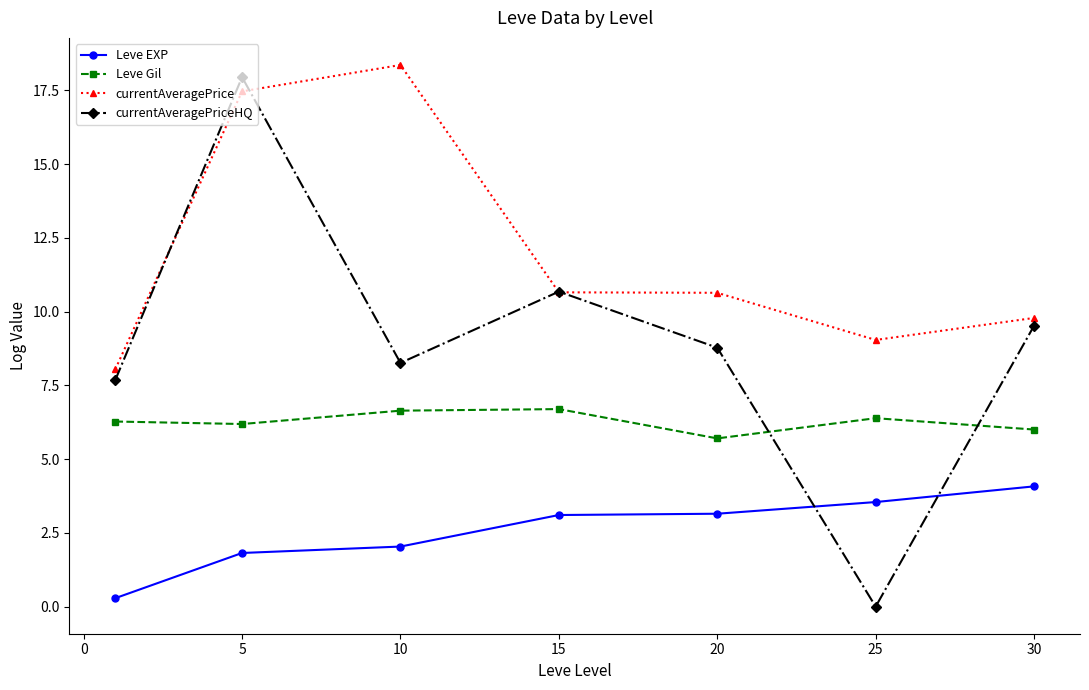

What are all the series names shown in the legend?

Leve EXP, Leve Gil, currentAveragePrice, currentAveragePriceHQ